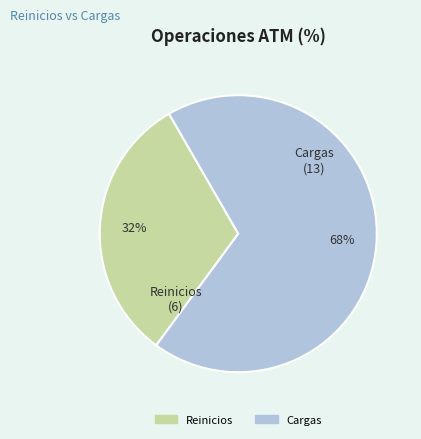

What is the majority slice?

Cargas